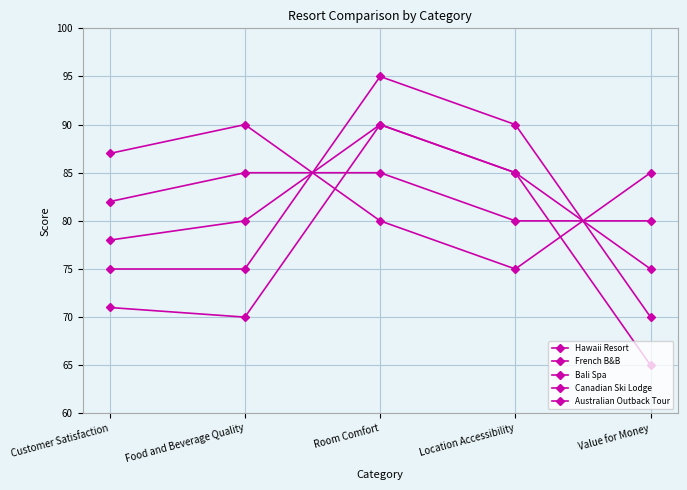

What is the smallest value displayed?

65